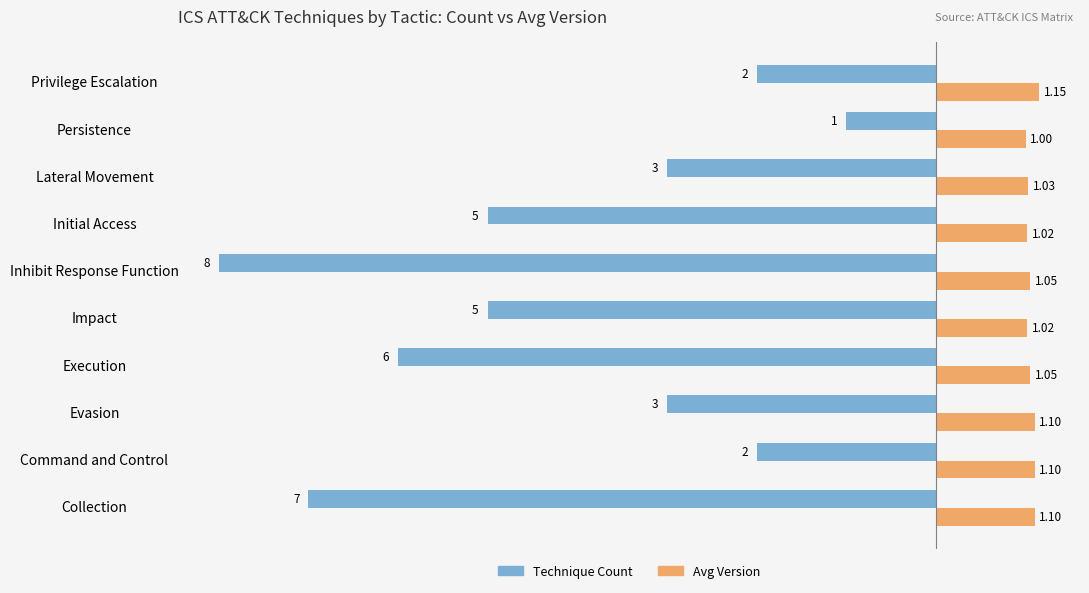

At Lateral Movement, list the series in order from largest to smallest.

Avg Version, Technique Count